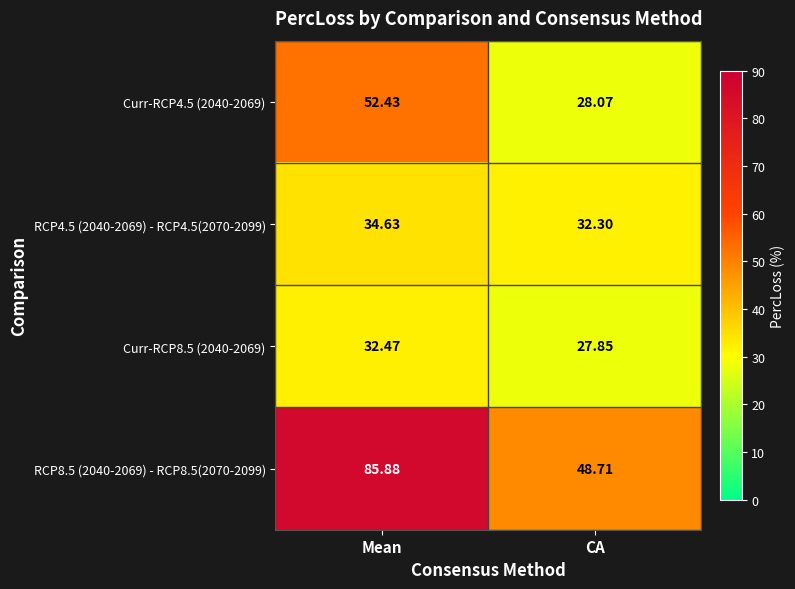

At which category is the sum across all series the highest?

Mean